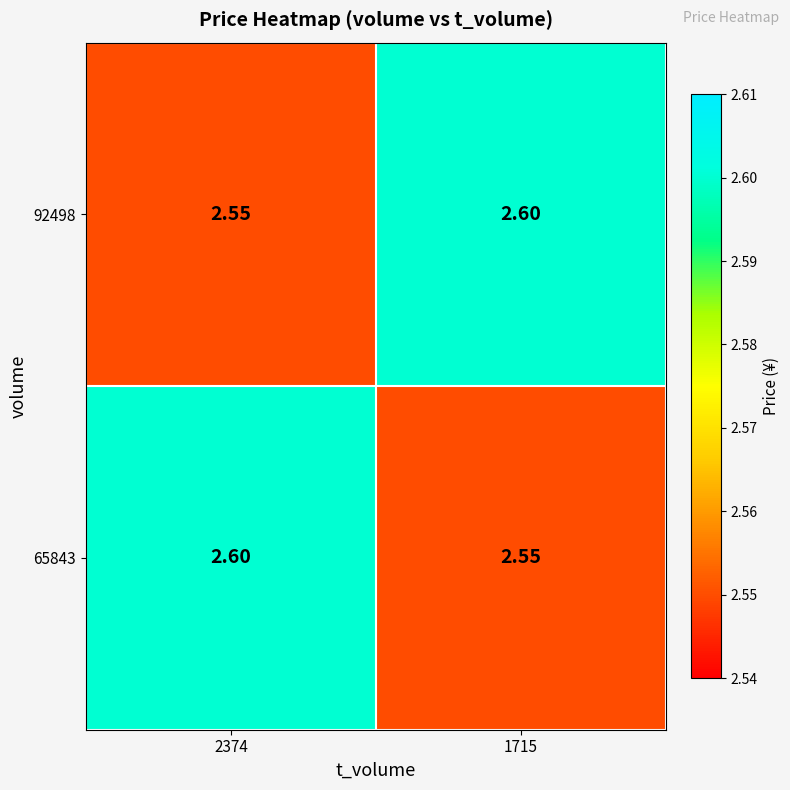

At 1715, list the series in order from largest to smallest.

92498, 65843